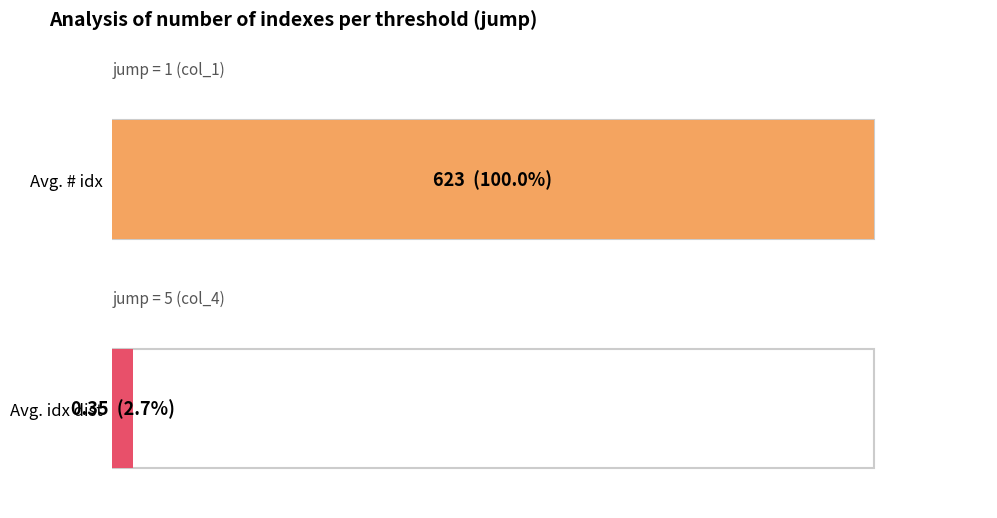

At which category is the sum across all series the highest?

1